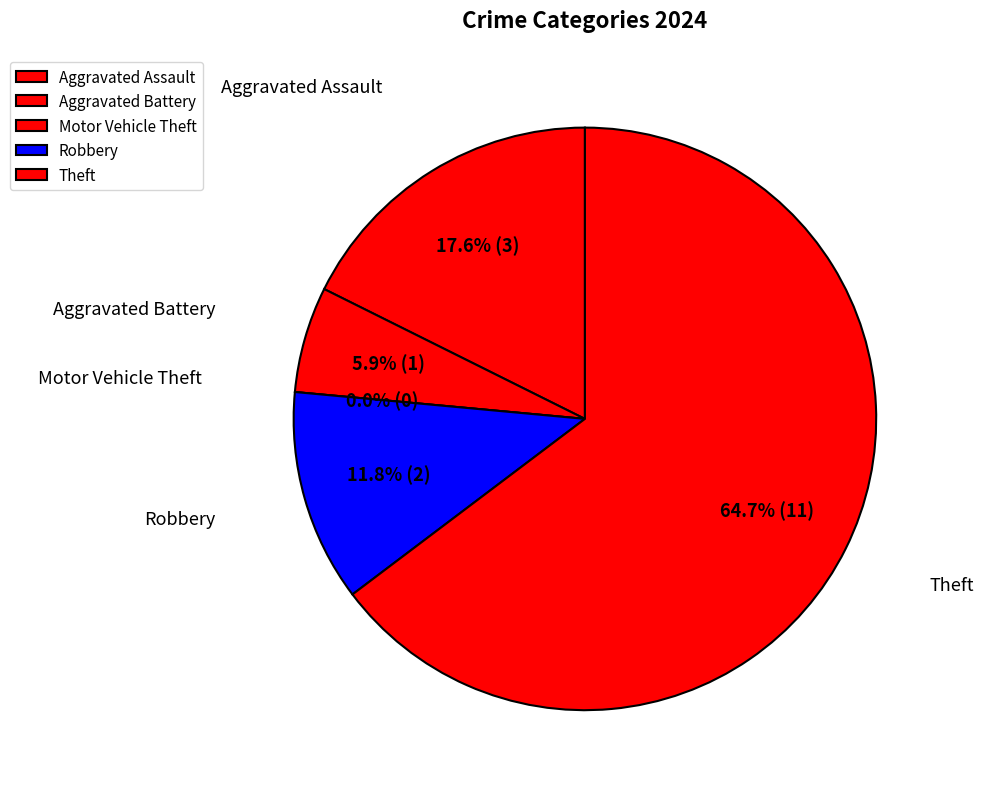

Count the number of slices in the pie.

5